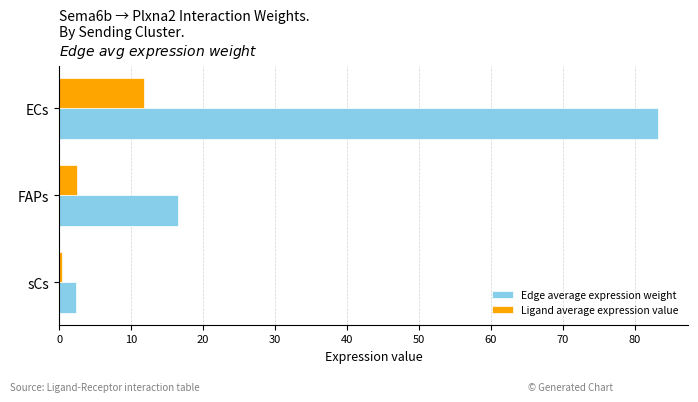

List the series in order of their overall mean, lowest first.

Ligand average expression value, Edge average expression weight